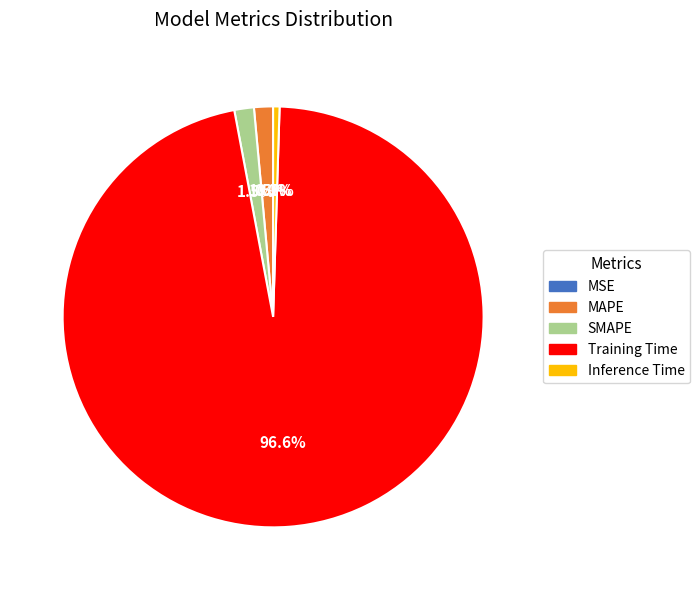

Which category accounts for the majority?

Training Time